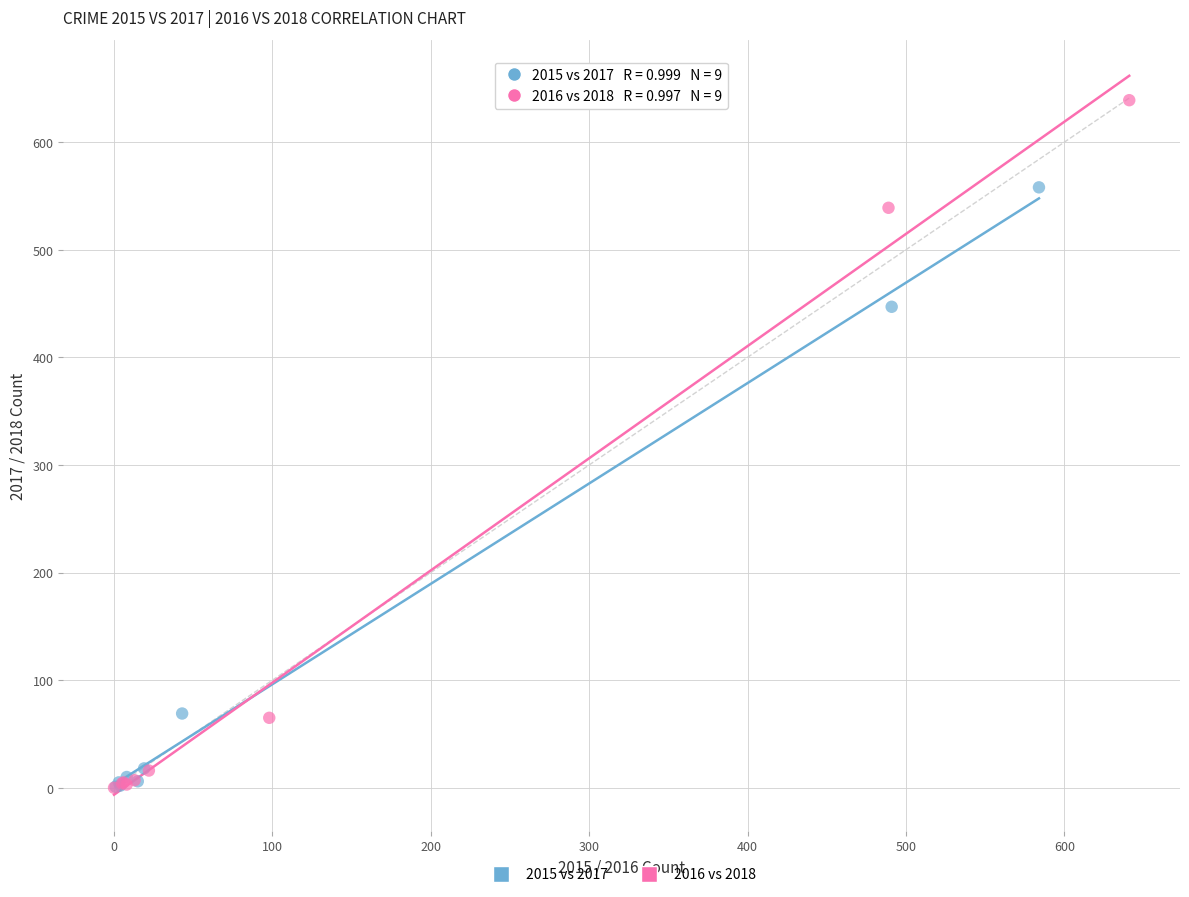

Which series has the widest spread of Y values?

2016 vs 2018